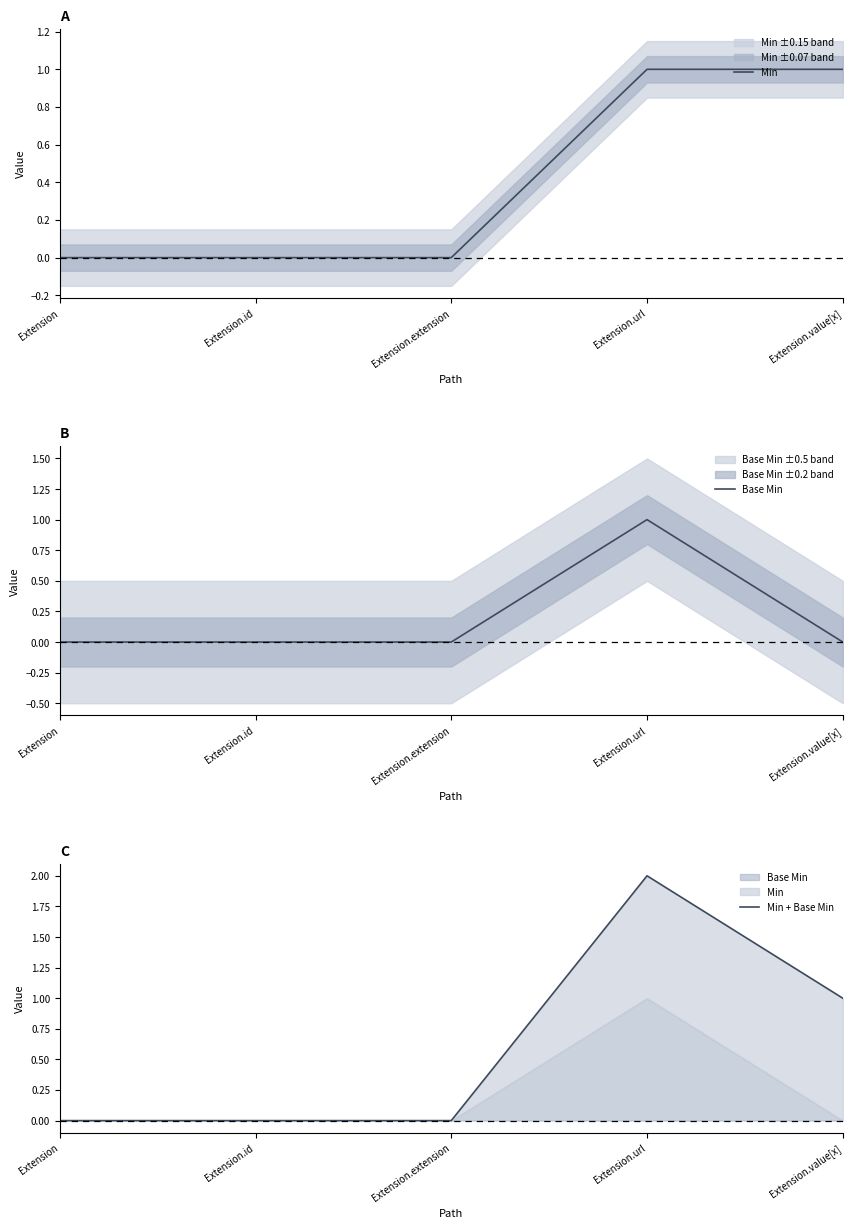

True or false: Min + Base Min and Min intersect in this chart.

False